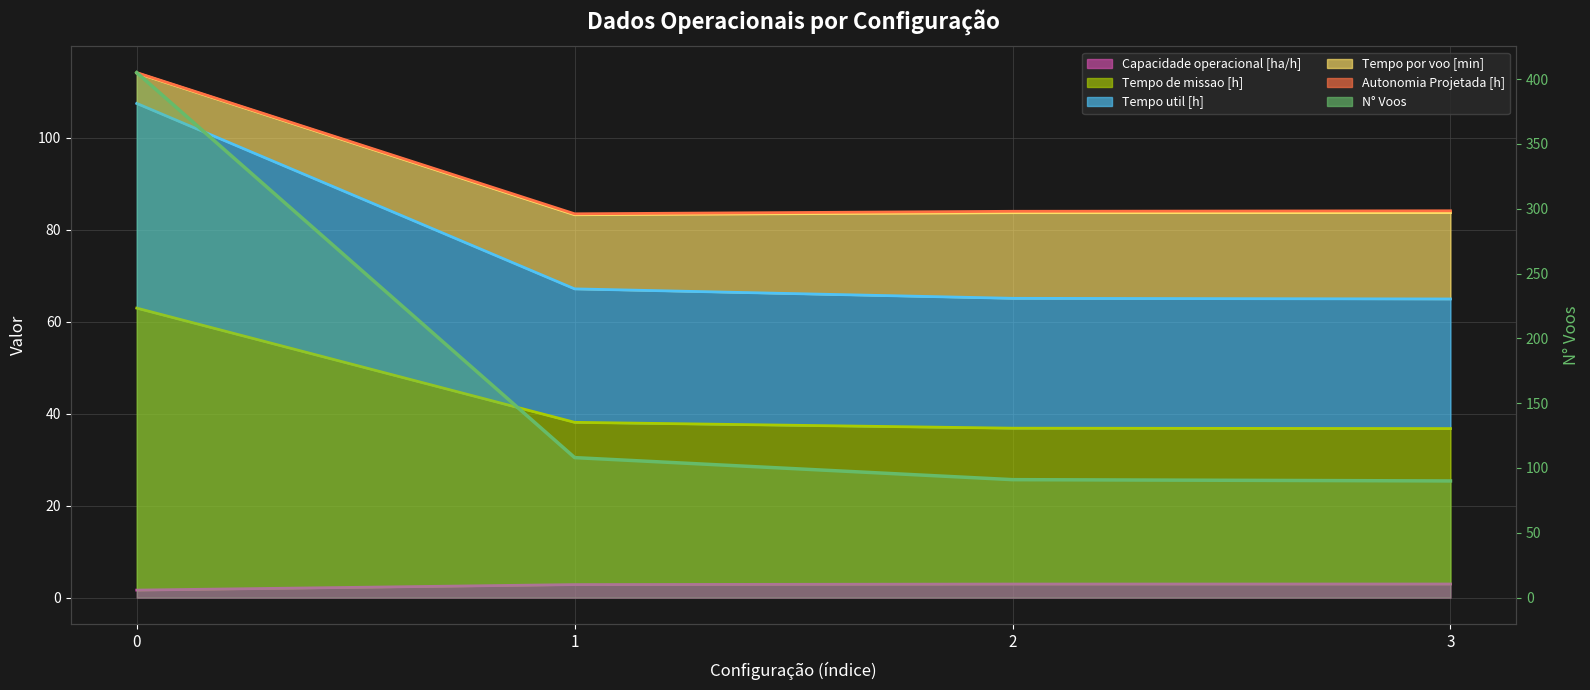

What is the spread (max minus min) of values at 0?

403.4